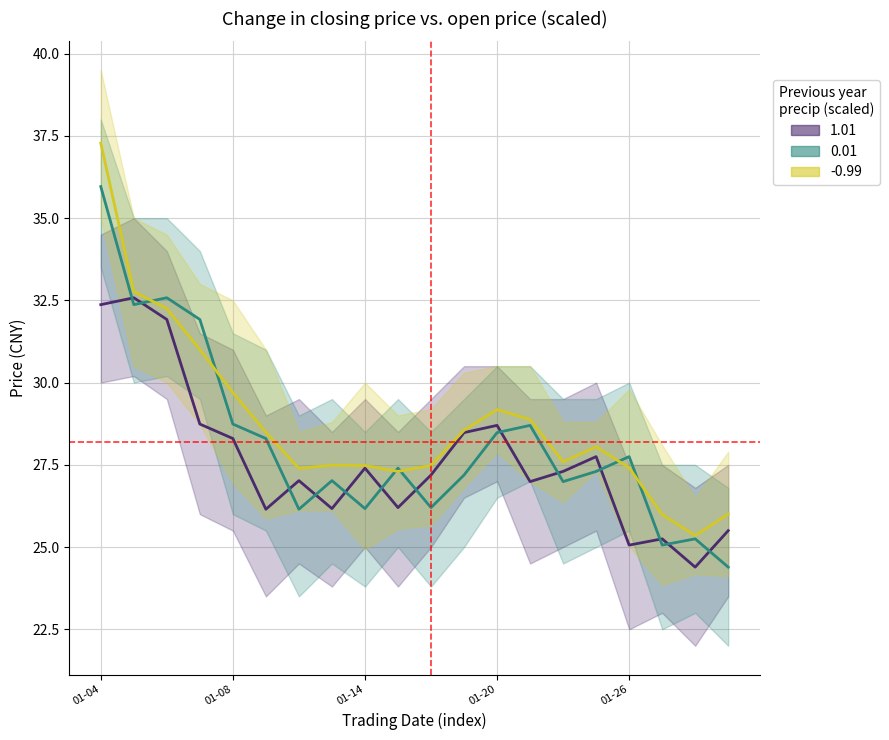

What is the spread (max minus min) of values at 7?

1.3